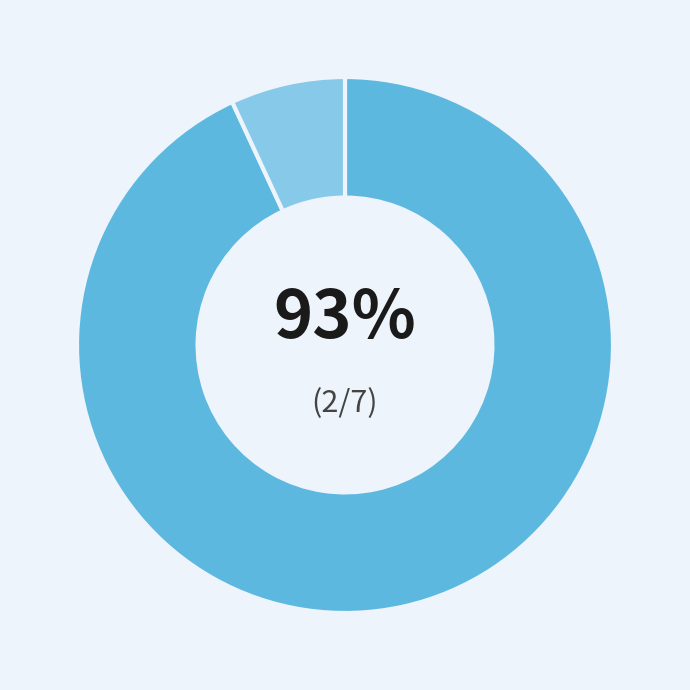

How many segments does this pie chart have?

2